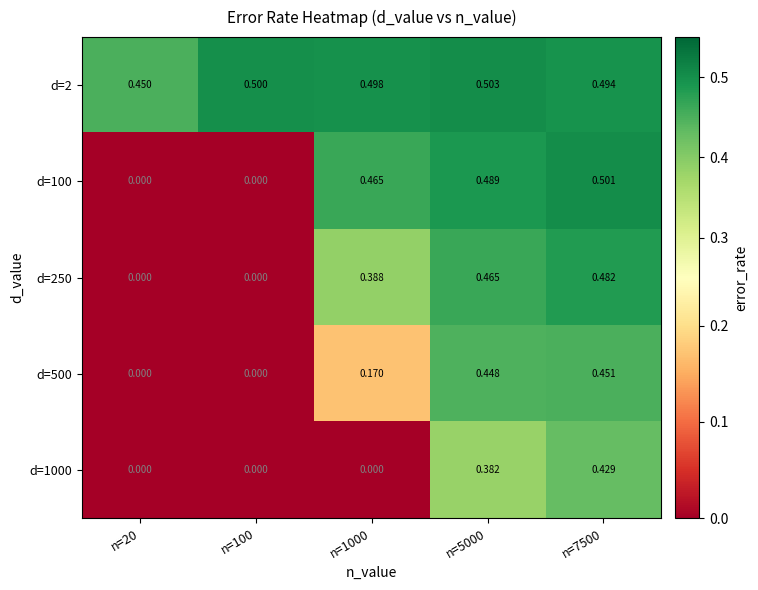

Is the value of d=2 at n=20 greater than the value of d=1000 at n=20?

Yes